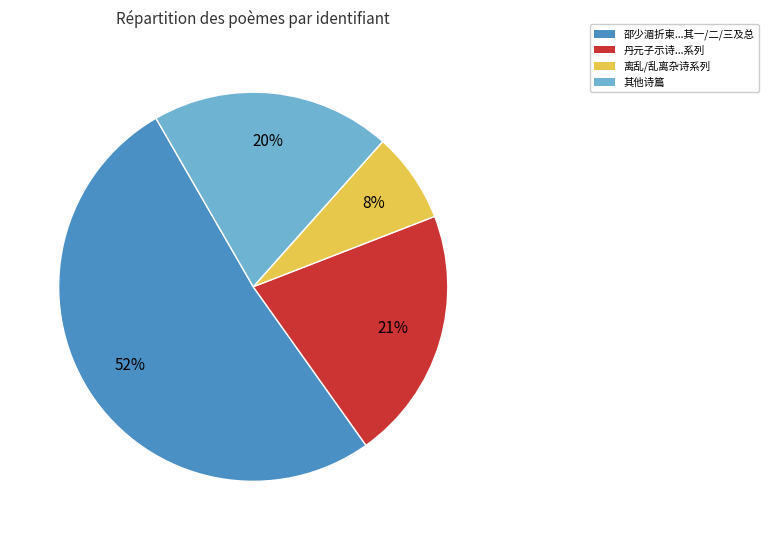

To the nearest percent, what is the difference between the largest and smallest slice percentages?

44%